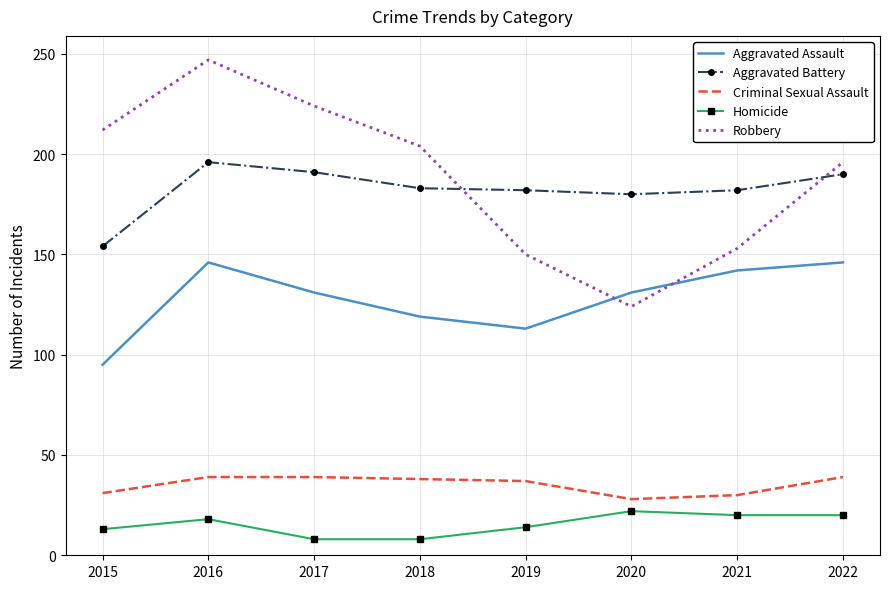

What is the spread (max minus min) of values at 2020?

158